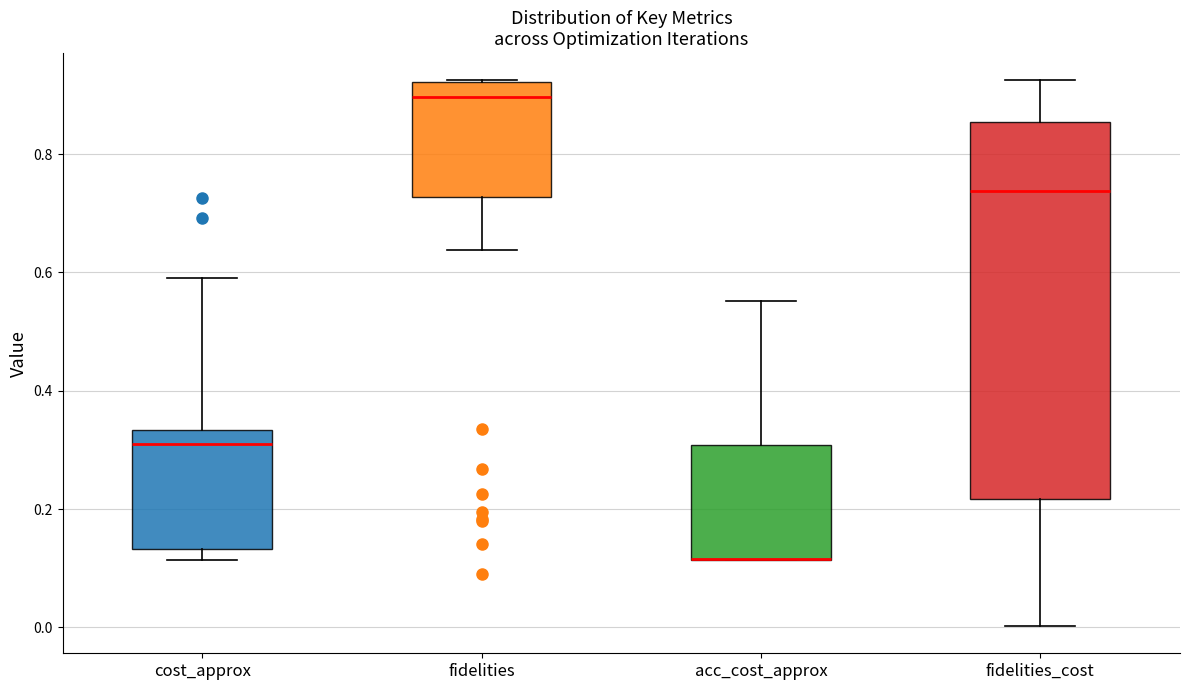

Reading left to right, read every box against the y-axis: the position of its median line, the range the box covers, and the ends of its whiskers. The values are not printed on the chart, so give them approximately, as read against the axis.

cost_approx: median 0.30, box 0.14 to 0.34, whiskers 0.12 to 0.58
fidelities: median 0.90, box 0.72 to 0.92, whiskers 0.64 to 0.92
acc_cost_approx: median 0.12 (drawn on the box's lower edge), box 0.12 to 0.30, whiskers 0.12 to 0.56
fidelities_cost: median 0.74, box 0.22 to 0.86, whiskers 0.00 to 0.92